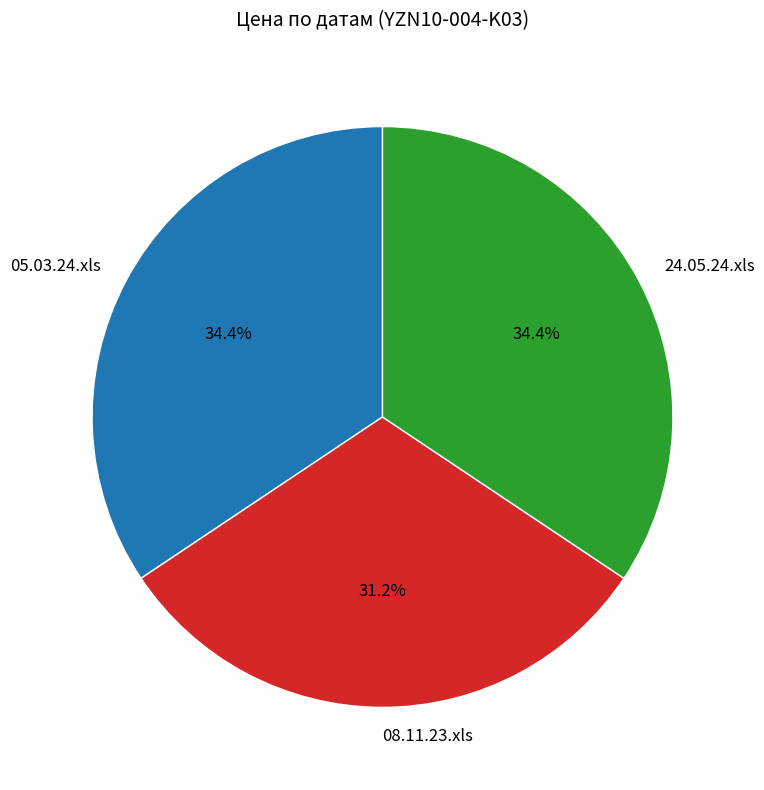

Is it true that 24.05.24.xls is 34% of the pie?

True